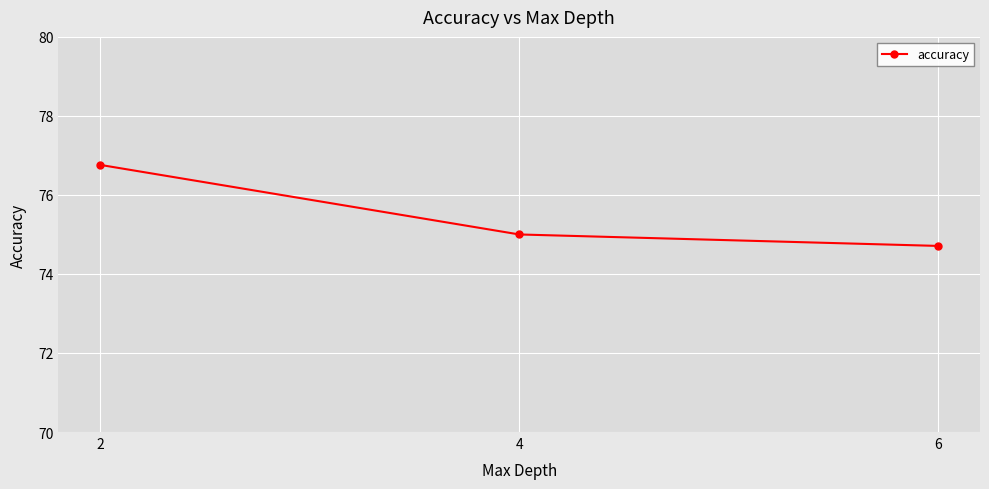

List the labels in order of value, smallest first.

6, 4, 2